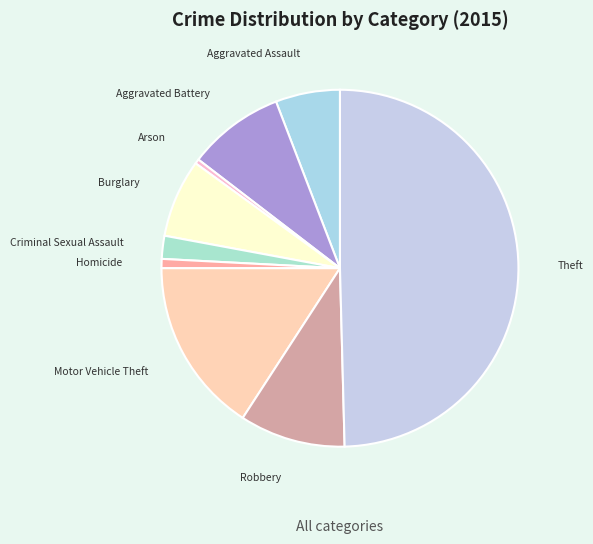

What is the largest slice in the pie chart?

Theft